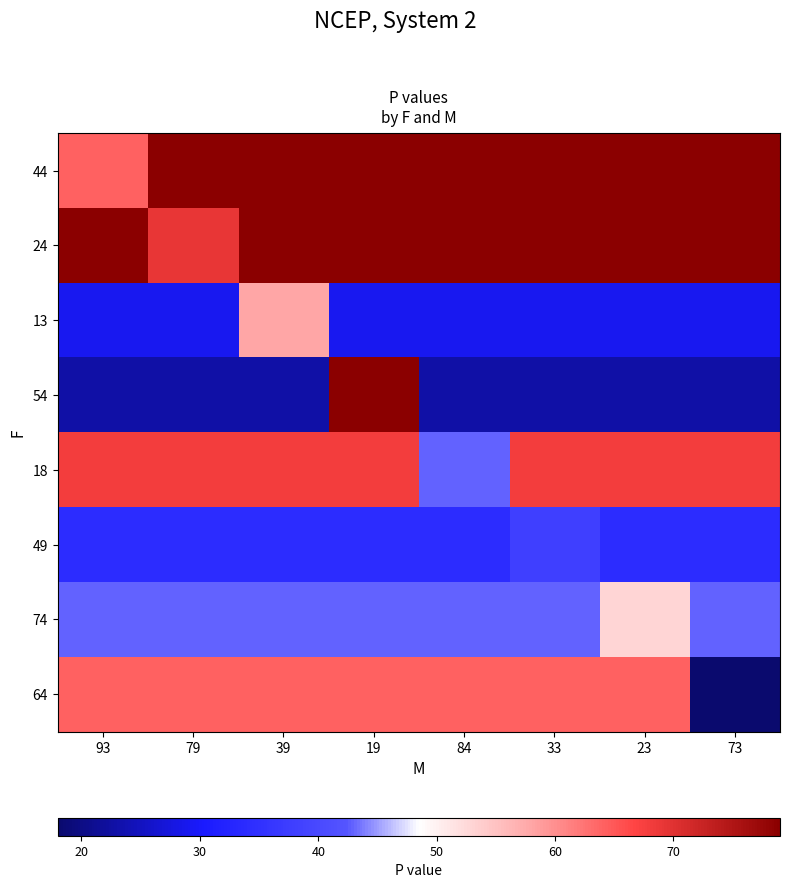

How many distinct data groups are displayed?

8